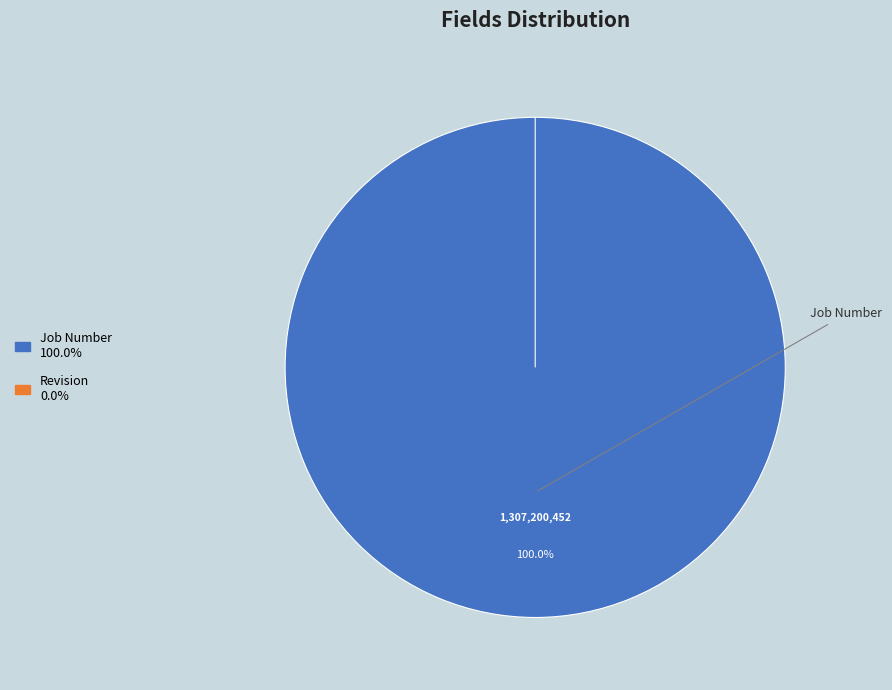

Rank the categories by value from highest to lowest.

Job Number, Revision